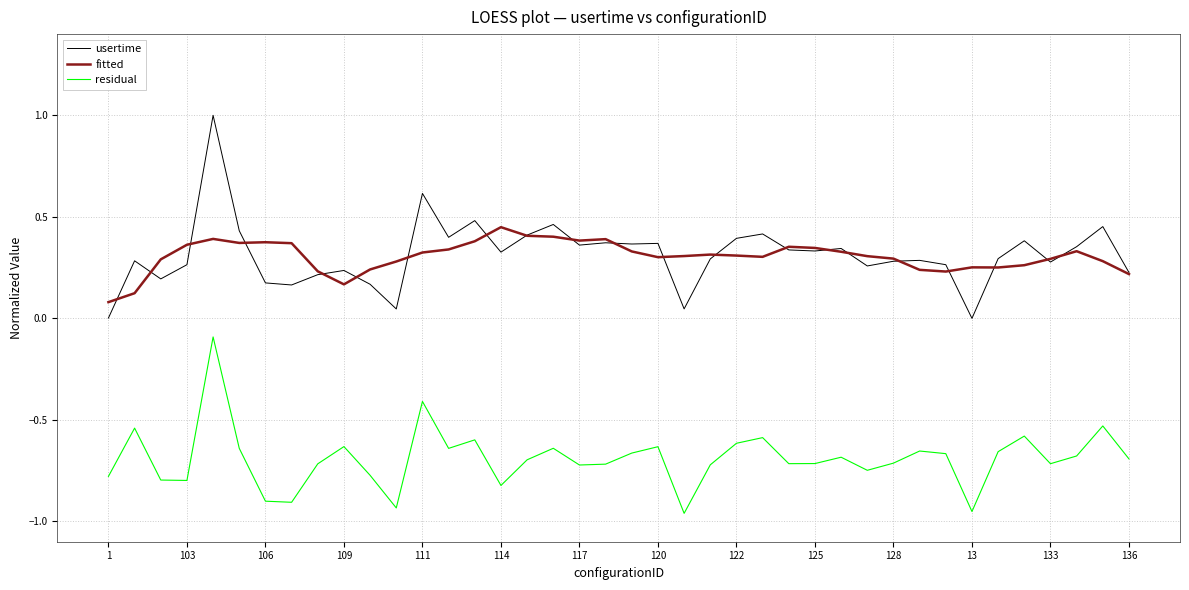

True or false: residual and fitted intersect in this chart.

False